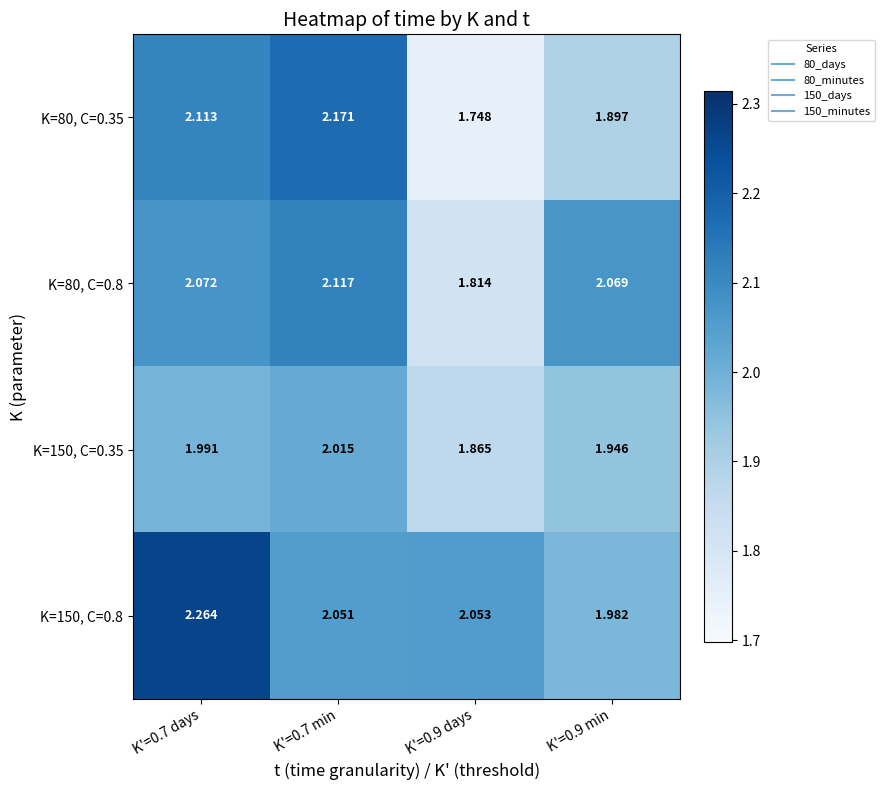

Rank the series by their average value, from lowest to highest.

K=150, C=0.35, K=80, C=0.35, K=80, C=0.8, K=150, C=0.8